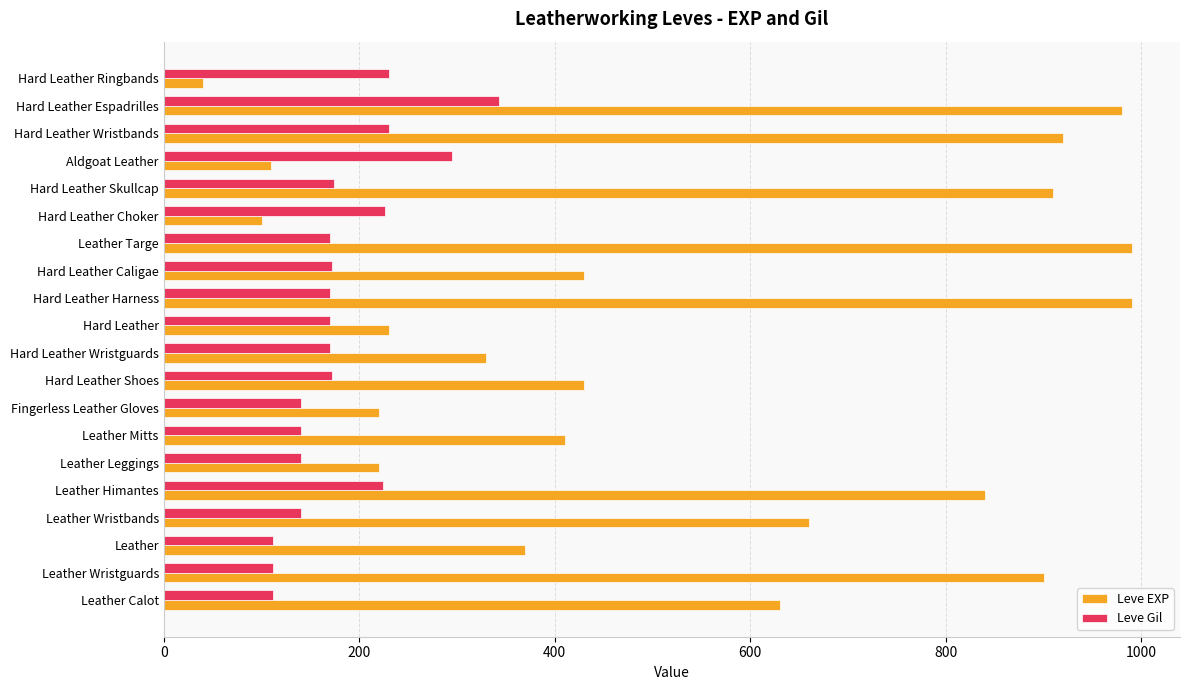

Is the value of Leve EXP at Leather Calot greater than the value of Leve Gil at Leather Wristbands?

Yes